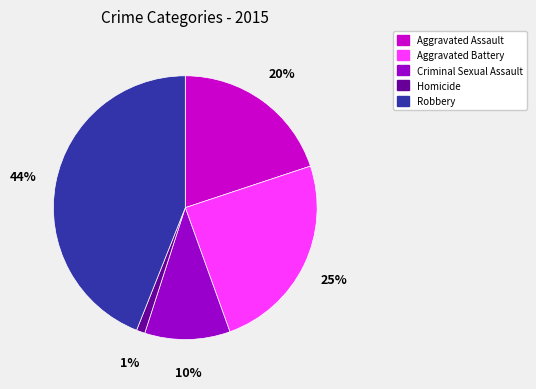

Is Homicide the majority of the pie?

No